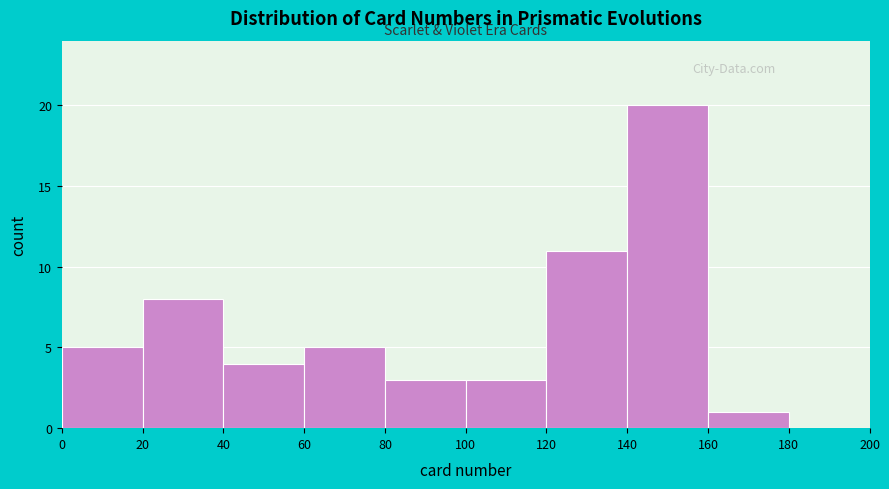

Which range on the x-axis has the tallest bar?

140 to 160